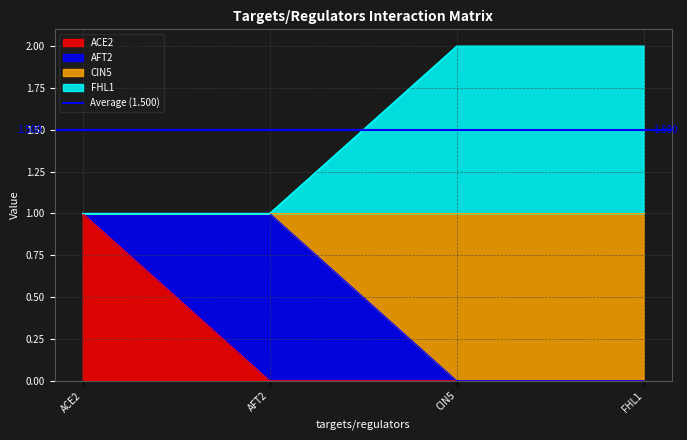

Count the CIN5 values in the range 0 to 1.

4